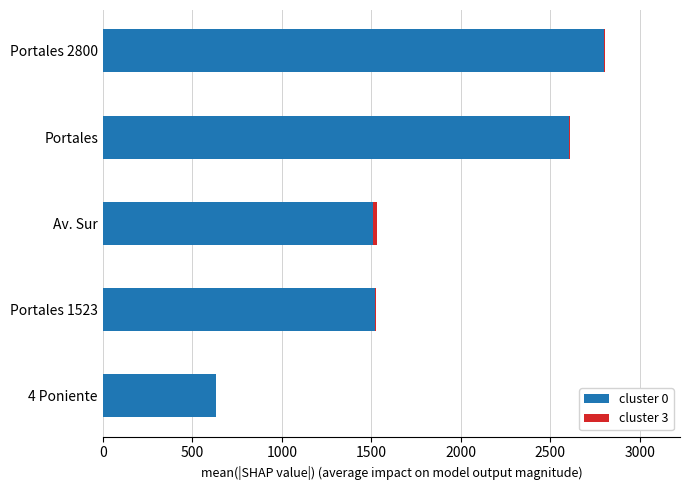

At which category is the sum across all series the highest?

Portales 2800